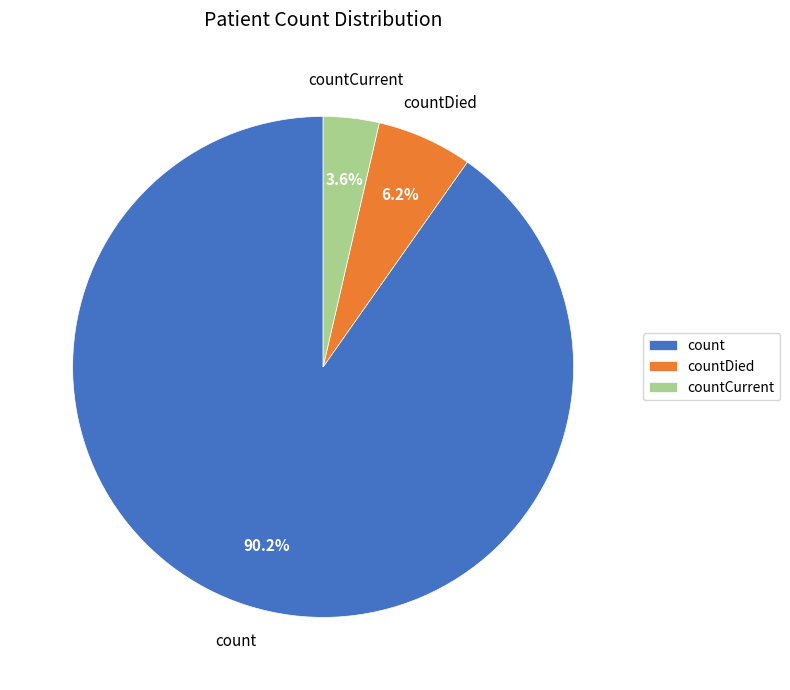

Rank the categories by value from lowest to highest.

countCurrent, countDied, count